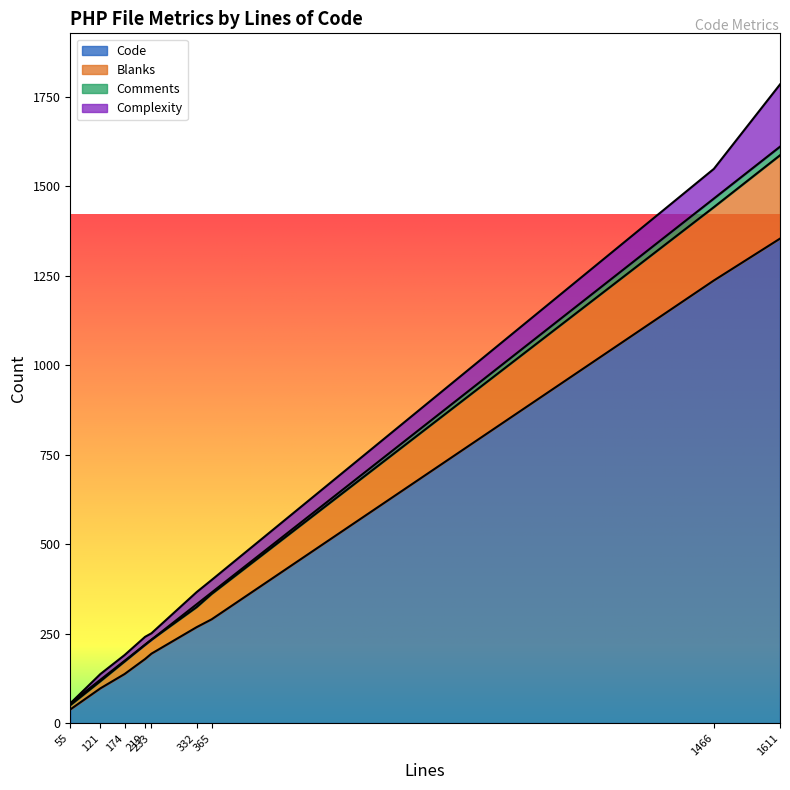

At which category is the sum across all series the highest?

1611